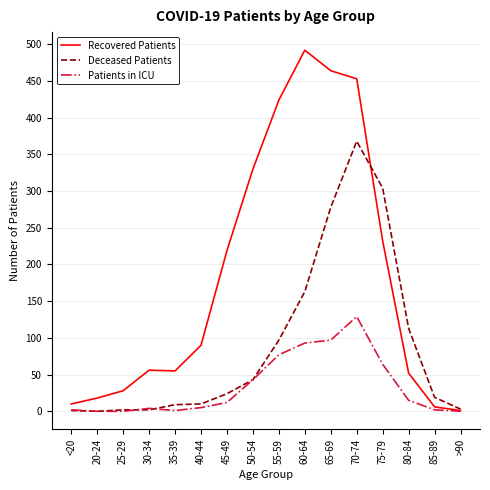

At which label does Recovered Patients reach its peak?

60-64